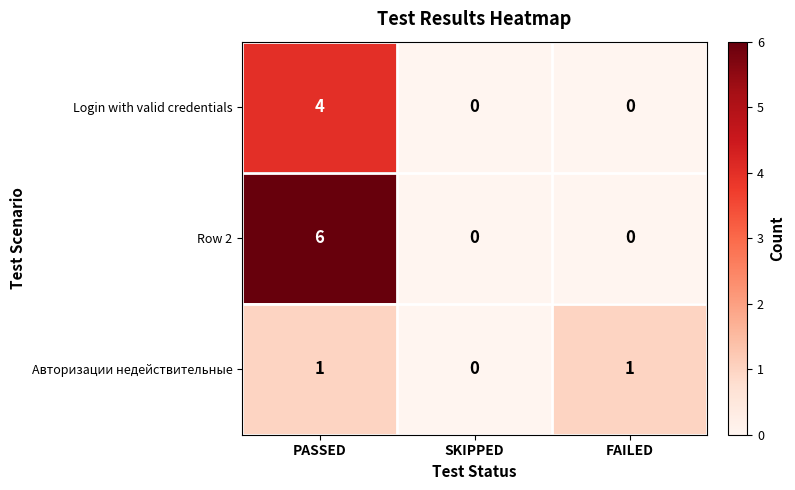

Which series has the widest spread of values?

Row 2